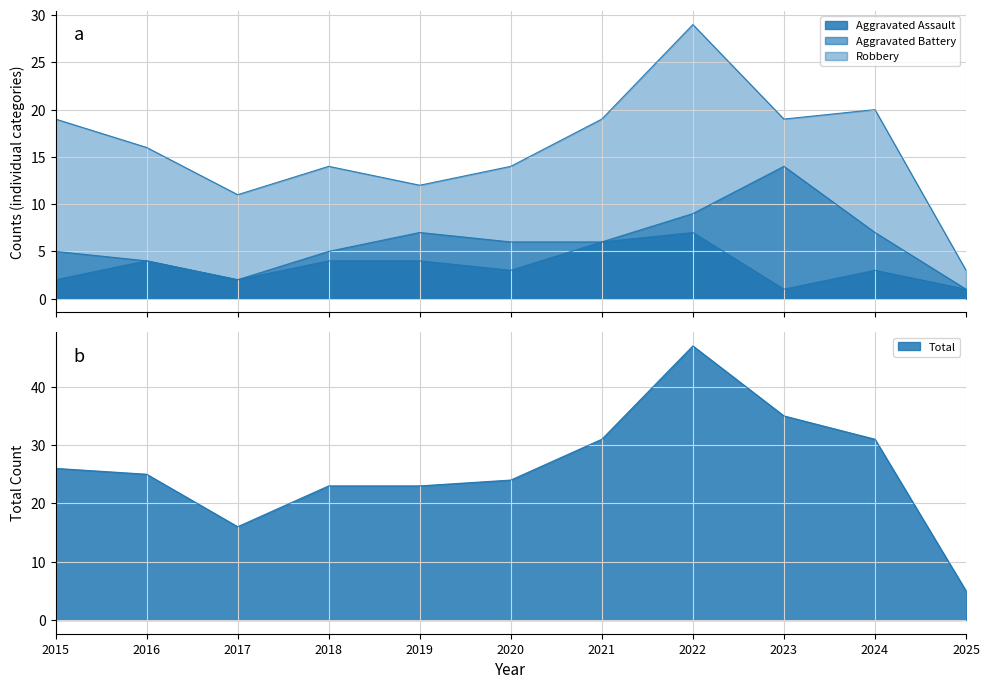

Which has a higher value, 2015 or 2024?

2024